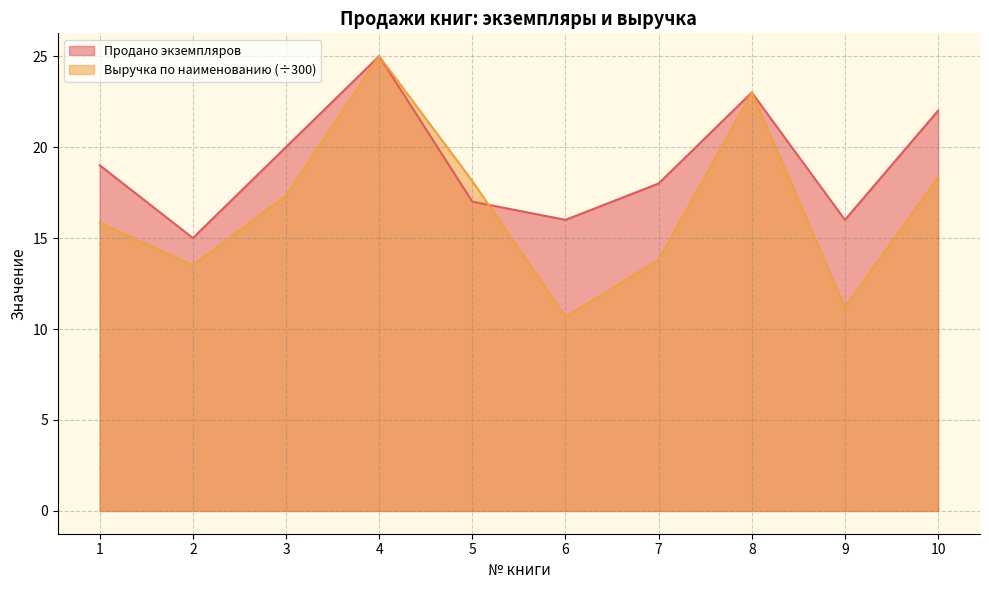

Is the value of Продано экземпляров at 8 greater than the value of Выручка по наименованию at 7?

Yes